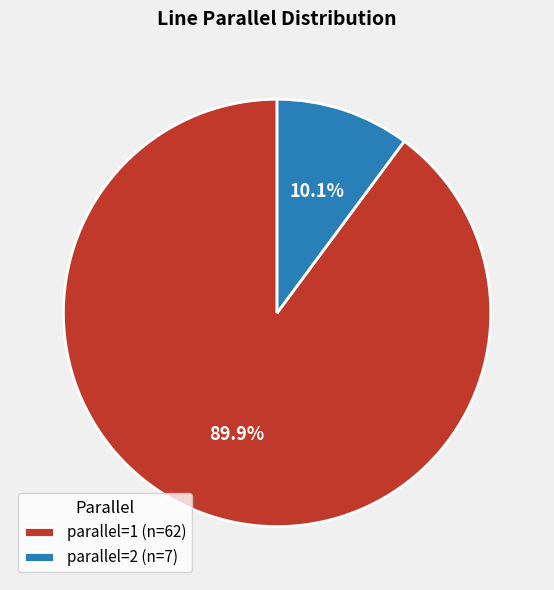

Rank the categories by value from highest to lowest.

parallel=1 (n=62), parallel=2 (n=7)